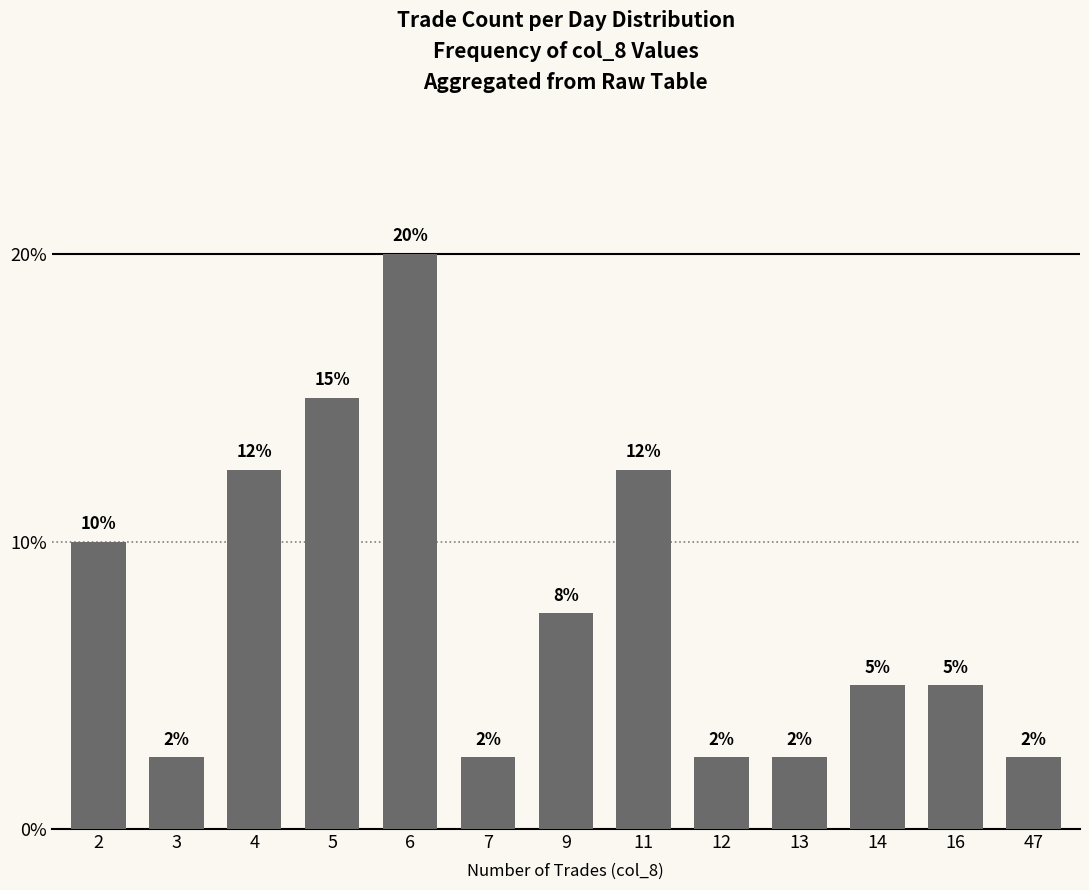

How many bars are there in total?

13